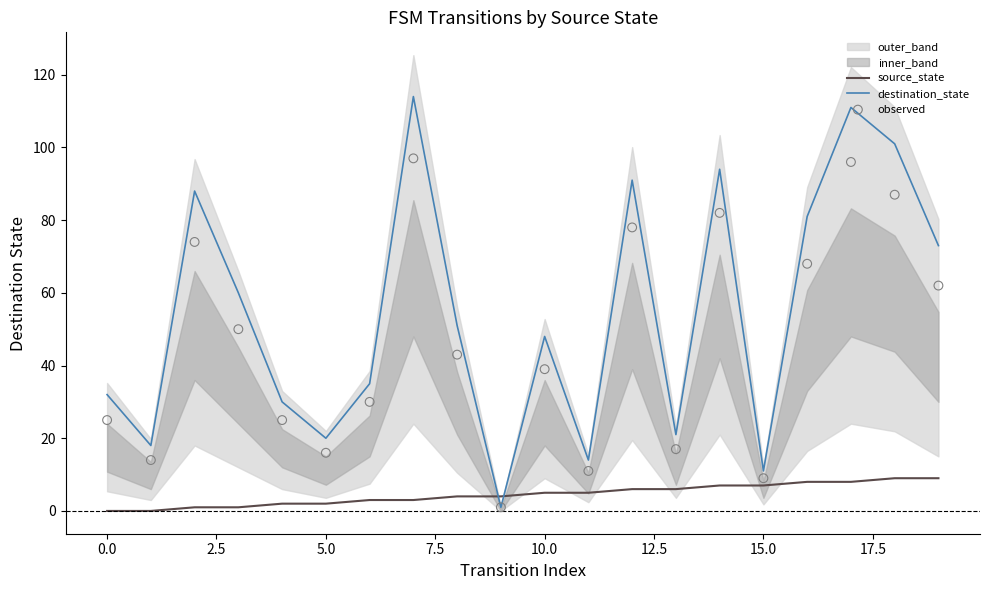

At which category is the sum across all series the highest?

17